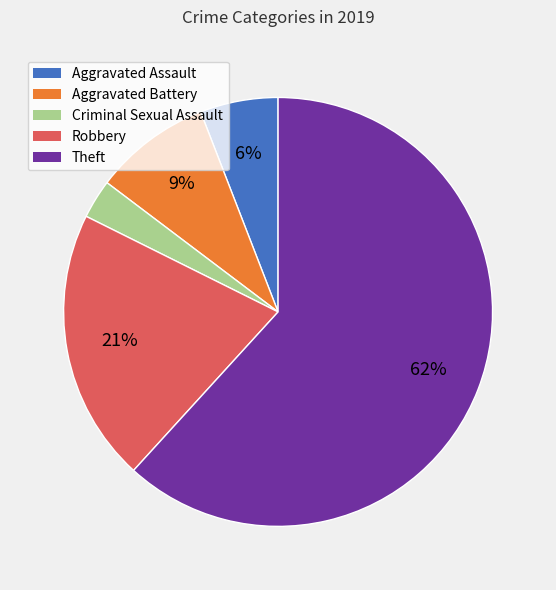

Count the number of slices in the pie.

5